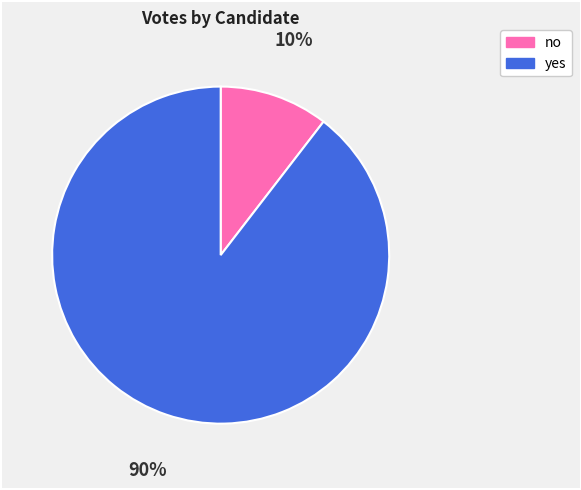

Count the number of slices in the pie.

2